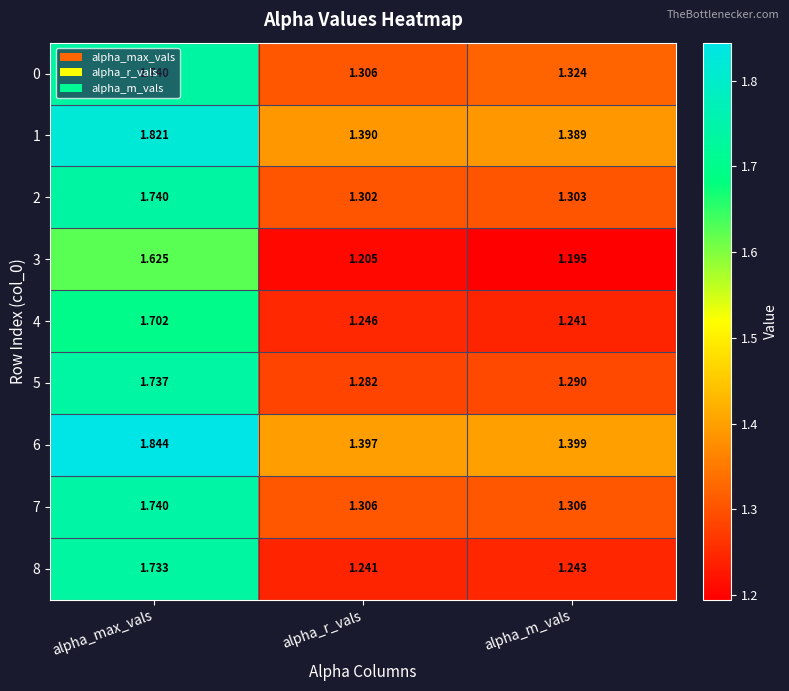

Which label corresponds to the largest value in the chart?

alpha_max_vals